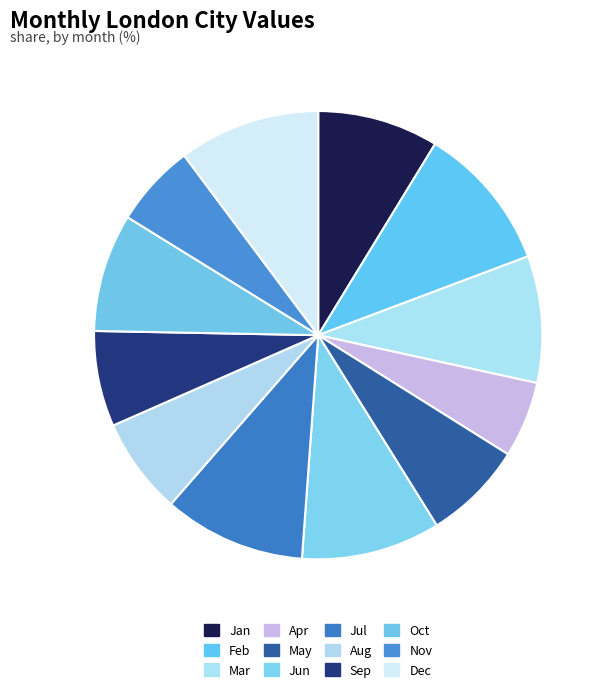

To the nearest percent, what is the combined percentage of Dec and Oct?

19%